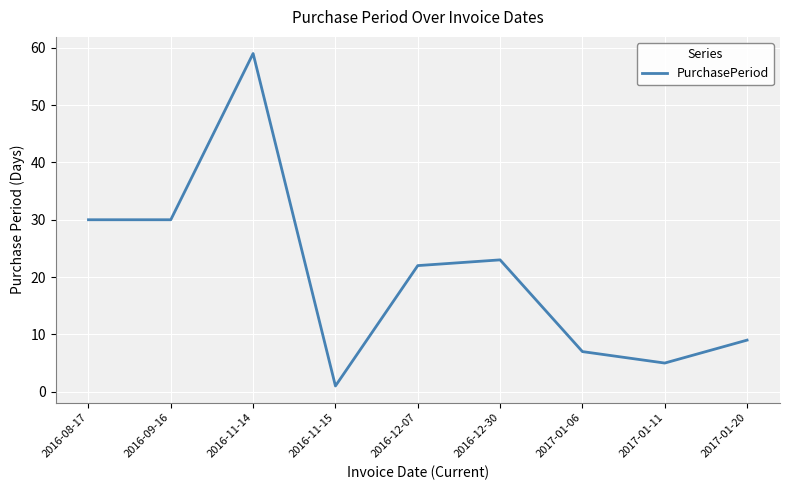

Which has a higher value, 2016-11-14 or 2017-01-11?

2016-11-14